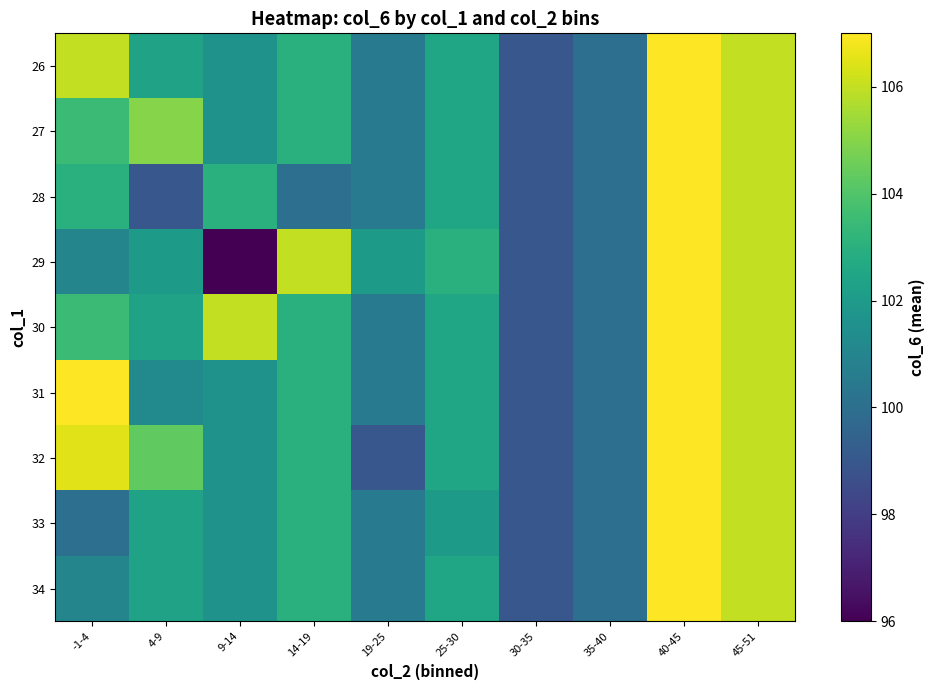

At how many categories does at least one series exceed 100?

8